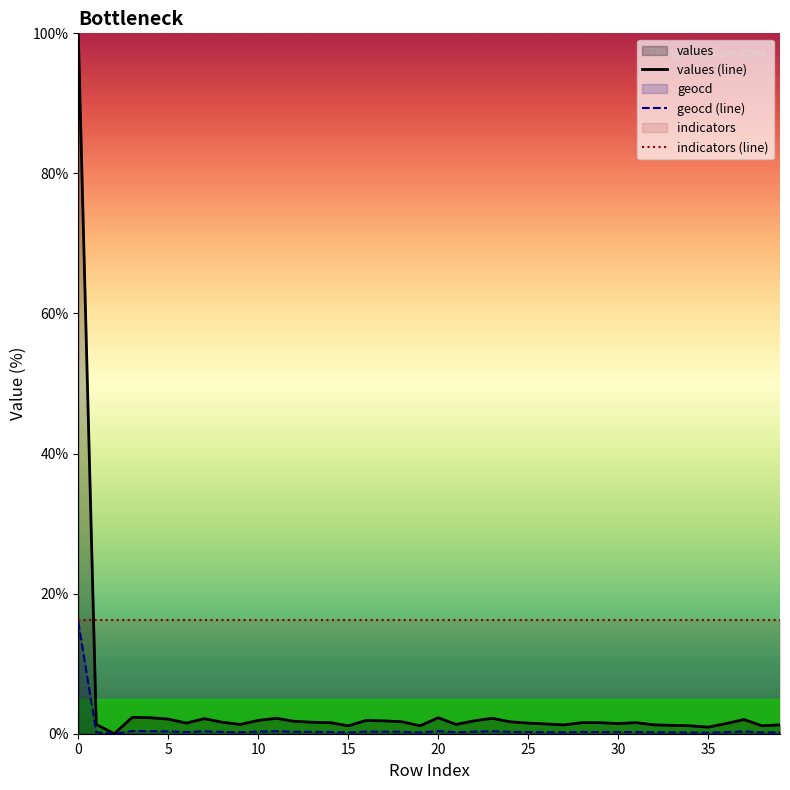

At 38, list the series in order from smallest to largest.

geocd (line), values (line), indicators (line)